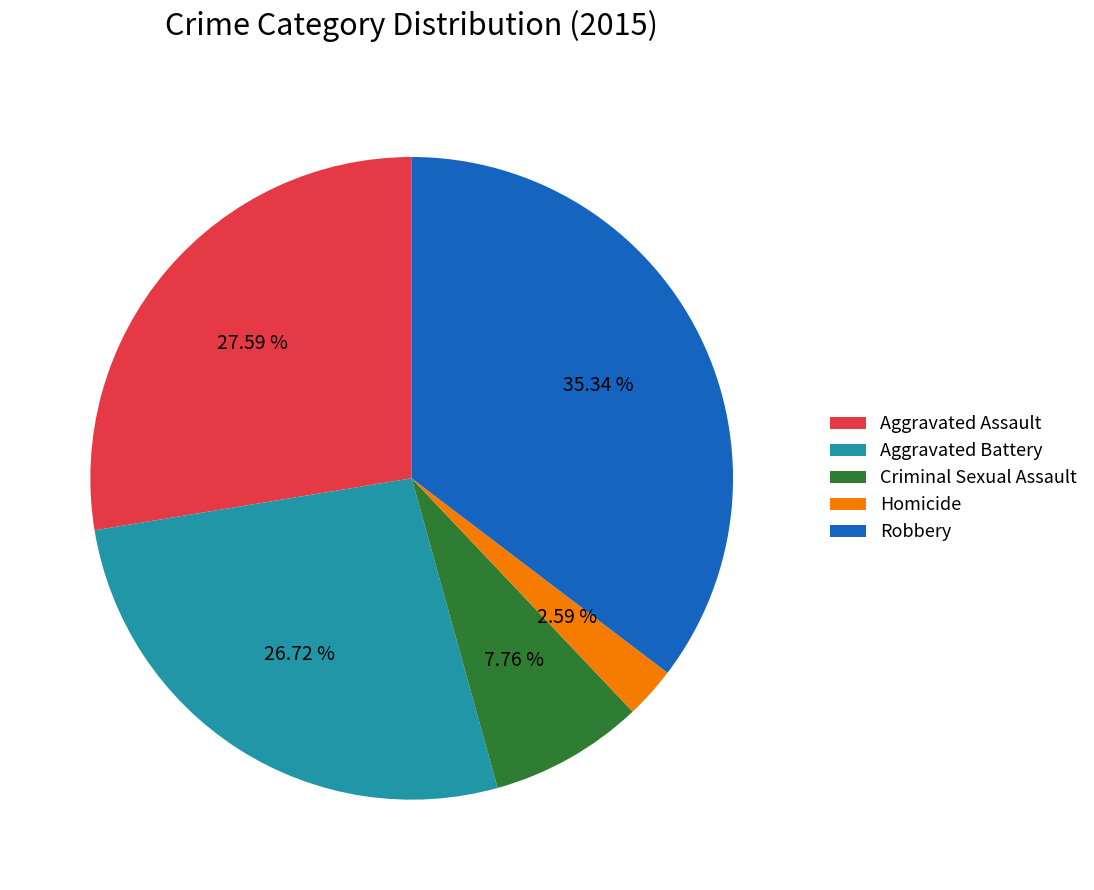

Is it true that Robbery is 35% of the pie?

True